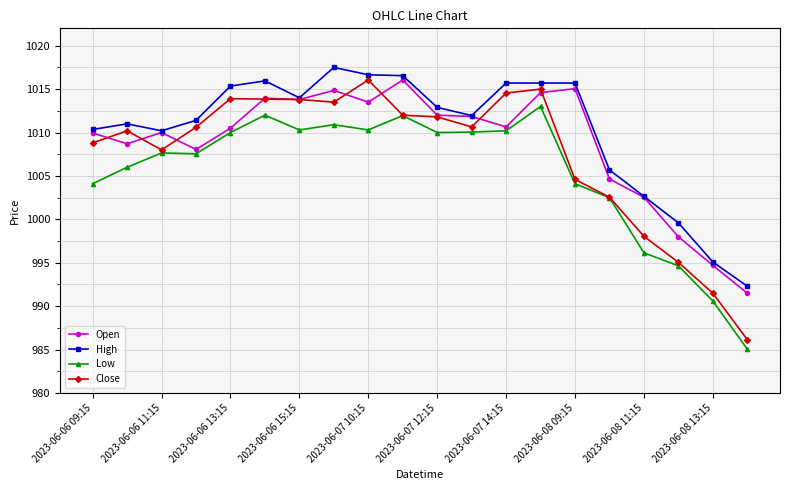

In Close, how many points are lower than both neighbors (excluding endpoints)?

3